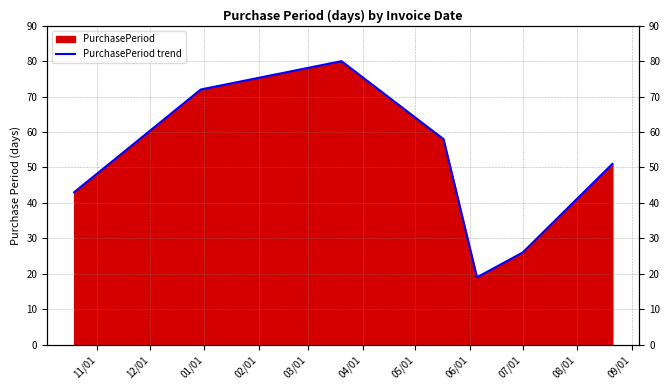

Does the chart have visible grid lines?

Yes